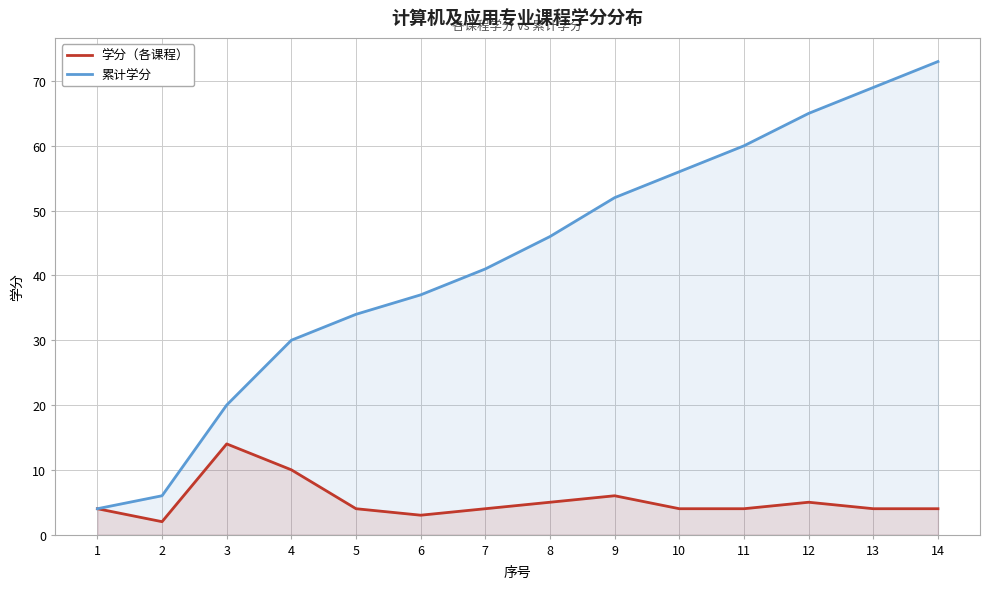

Is it true that 学分（各课程） equals 7 at 12?

False